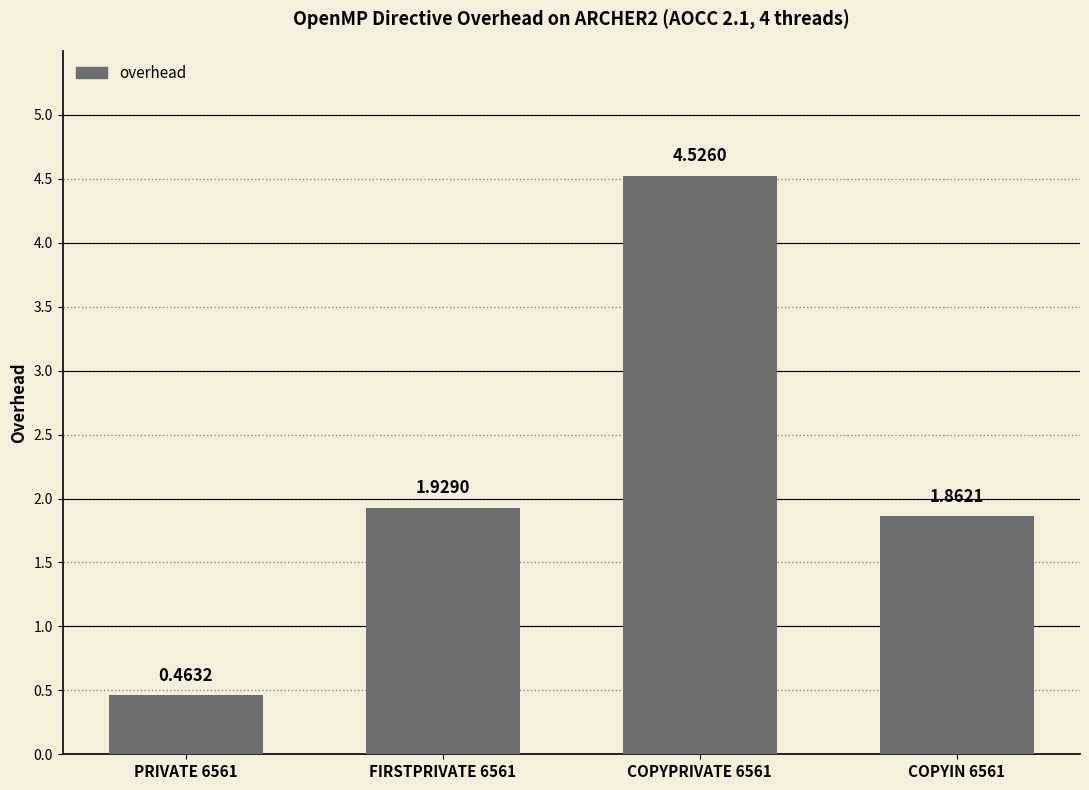

What is the label of the 3rd bar from the right?

FIRSTPRIVATE 6561